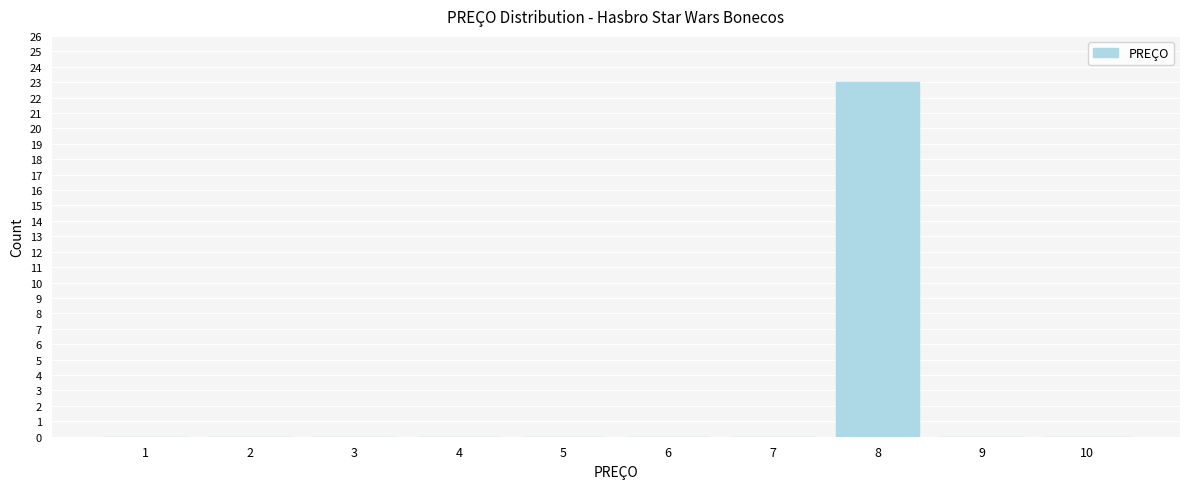

Reading right to left, transcribe all the data shown in this chart.

10=0	9=0	8=23	7=0	6=0	5=0	4=0	3=0	2=0	1=0